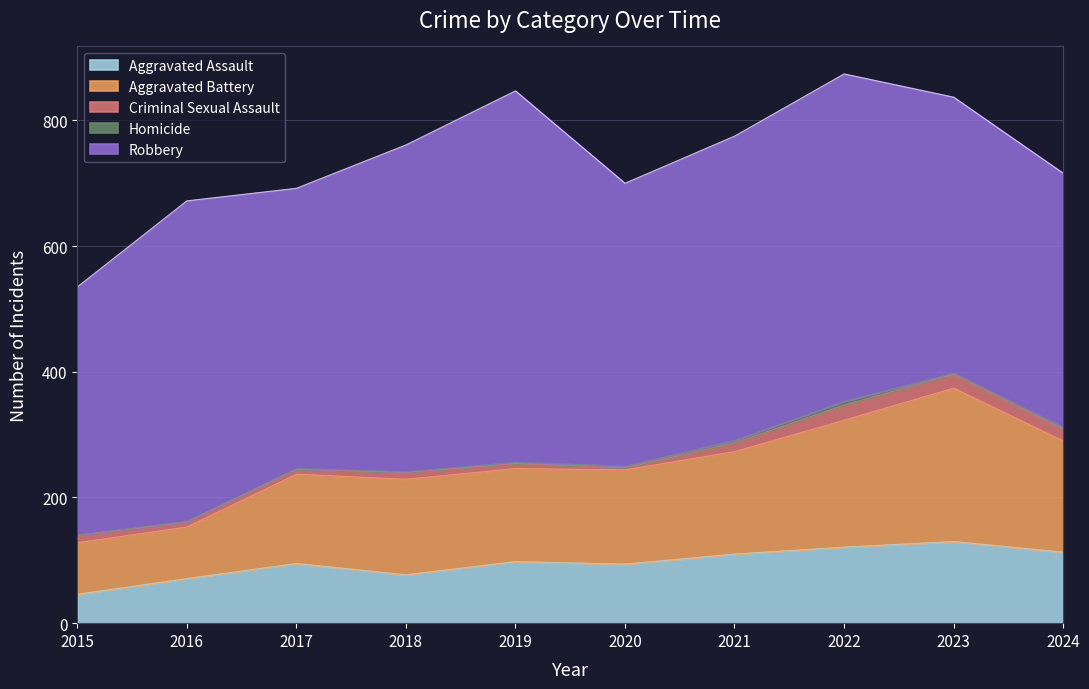

What is the minimum value for Aggravated Battery?

82